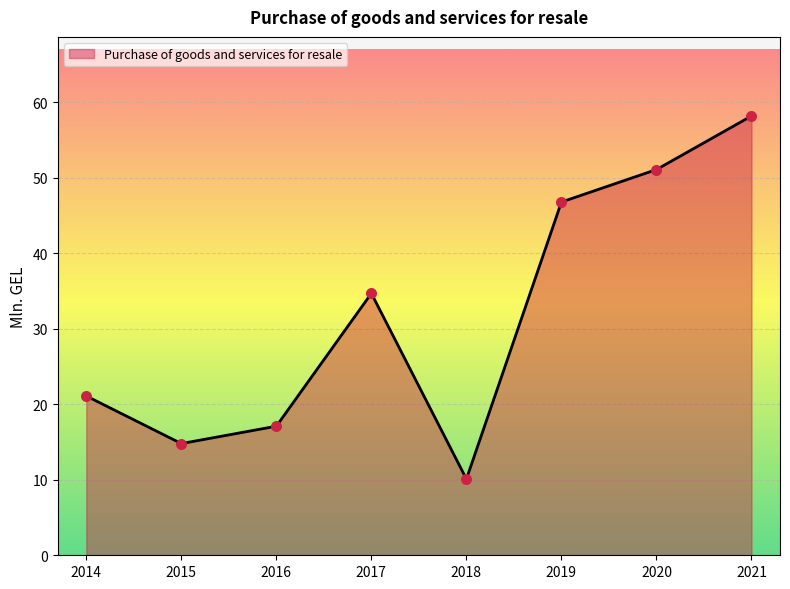

What is the change in value from 2018 to 2020?

+41.0